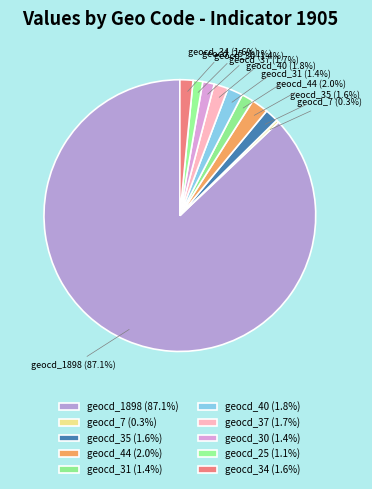

Count the number of slices in the pie.

10